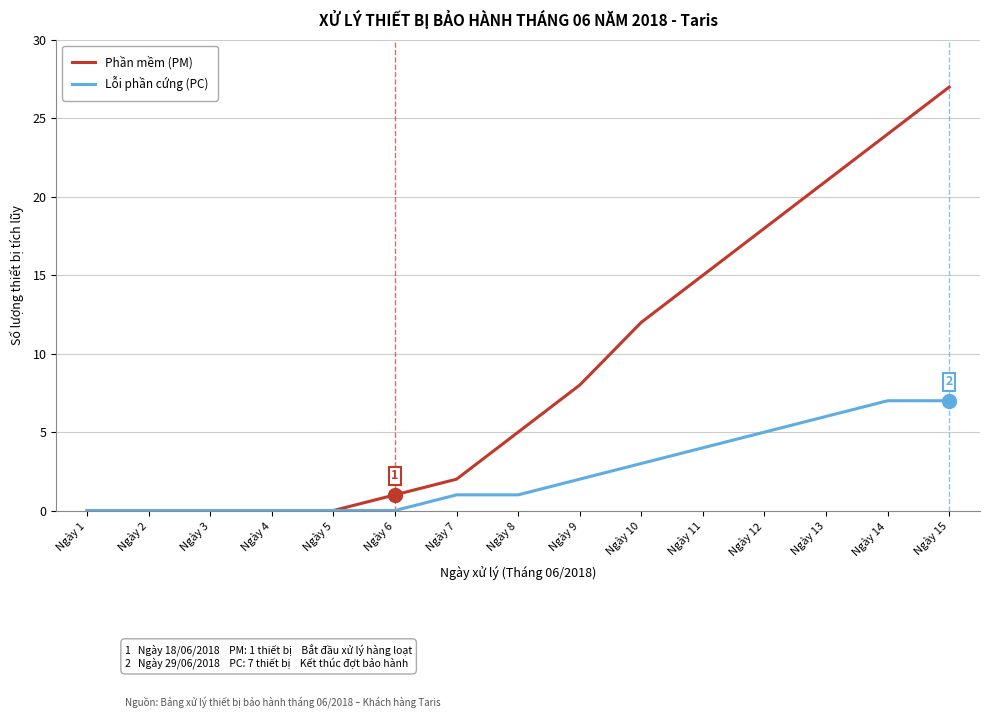

List the series in order of their peak value, lowest first.

Lỗi phần cứng (PC), Phần mềm (PM)